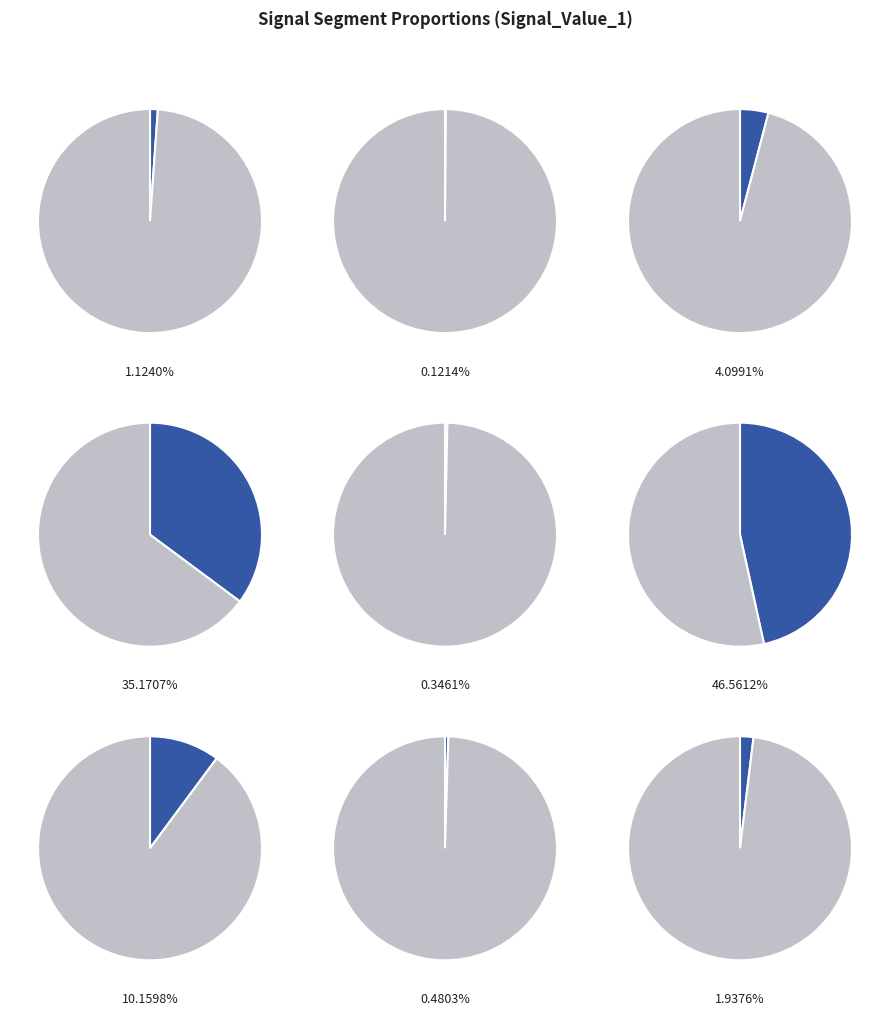

To the nearest percent, what is the combined percentage of signal segment 5 and signal segment 4?

36%